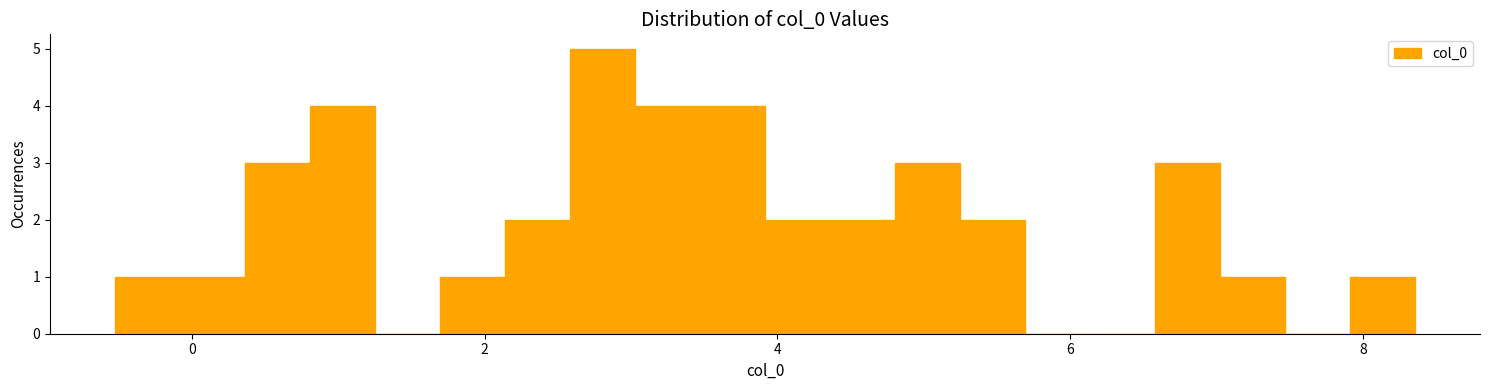

Around what value on the x-axis is the tallest bar? Give the approximate position of its centre, as read against the axis.

2.8